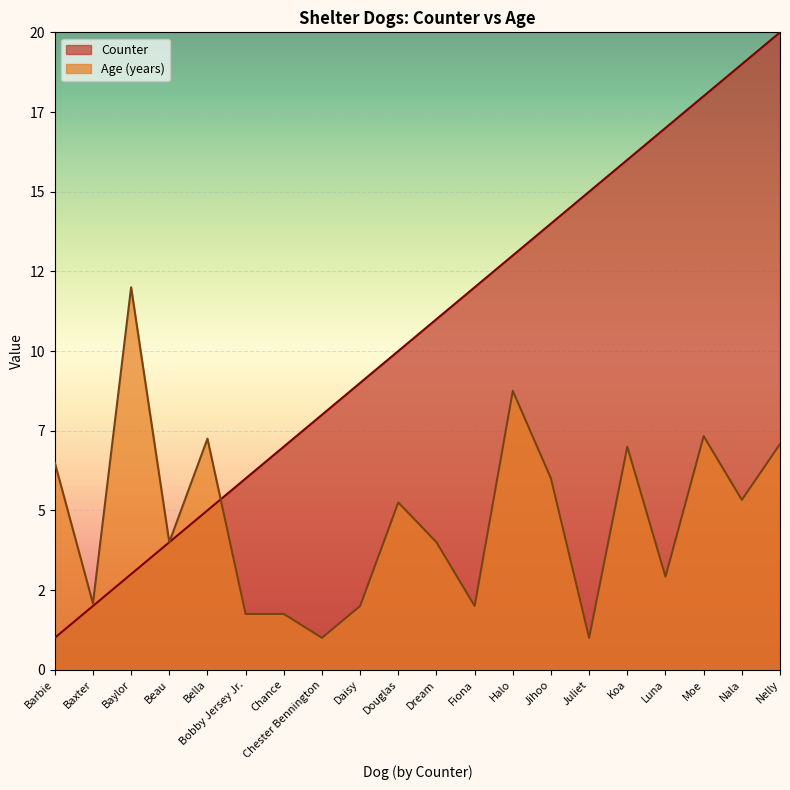

What are all the series names shown in the legend?

Counter, Age (years)